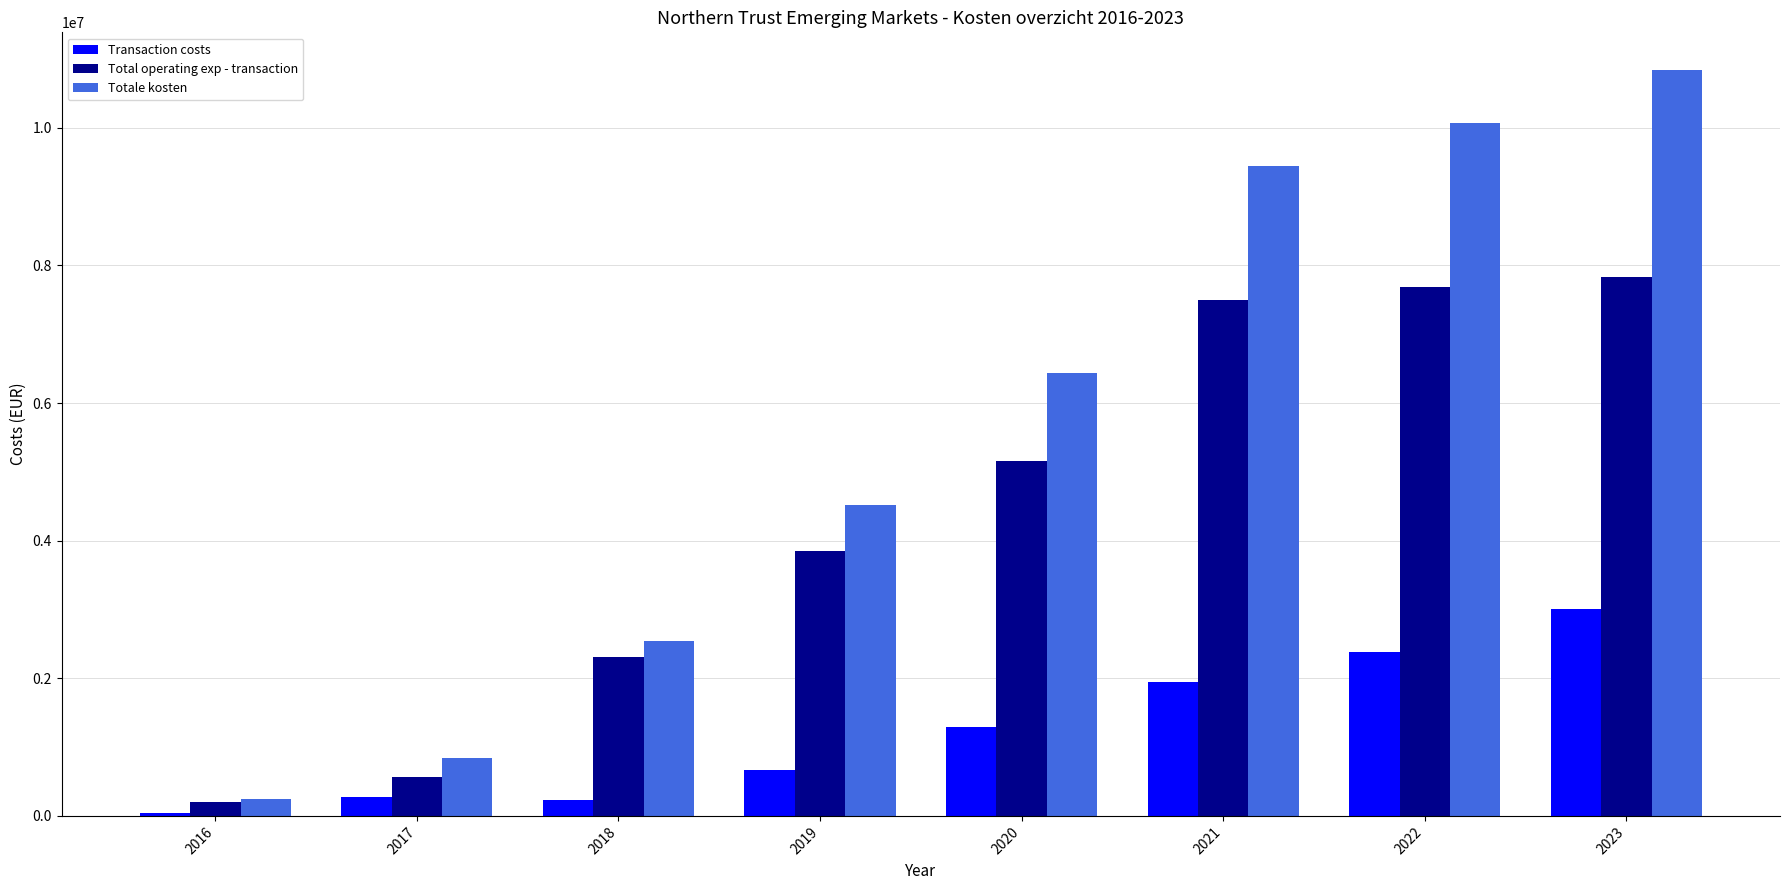

What is the difference between the highest and lowest values at 2022?

7692018